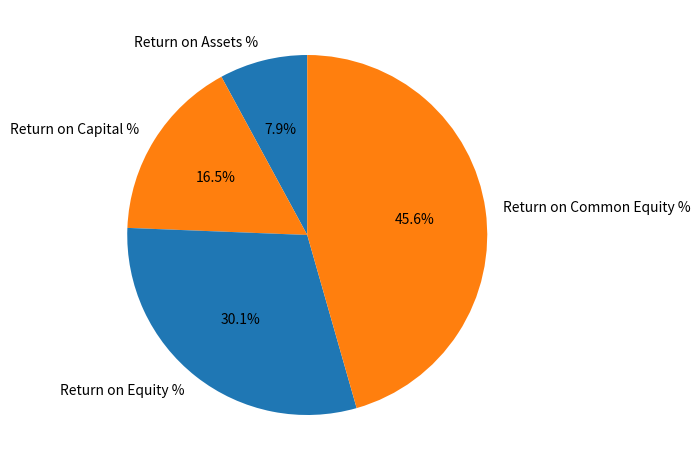

Between Return on Common Equity % and Return on Equity %, which is larger?

Return on Common Equity %